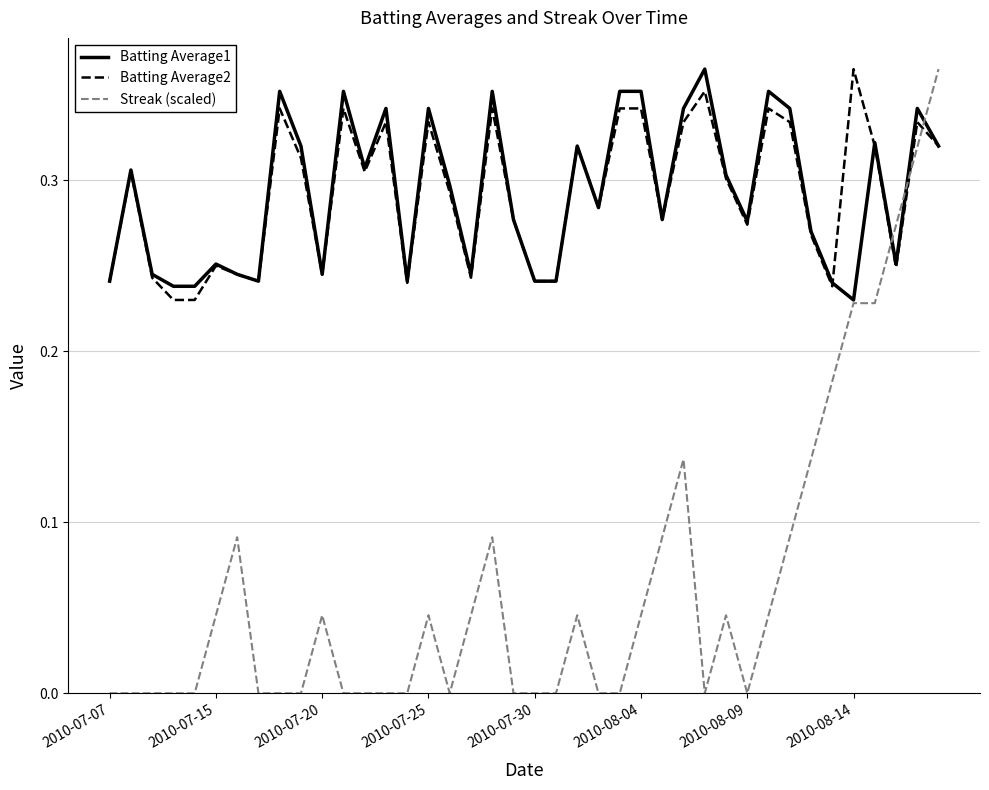

How many times do Streak (scaled) and Batting Average2 cross each other?

3